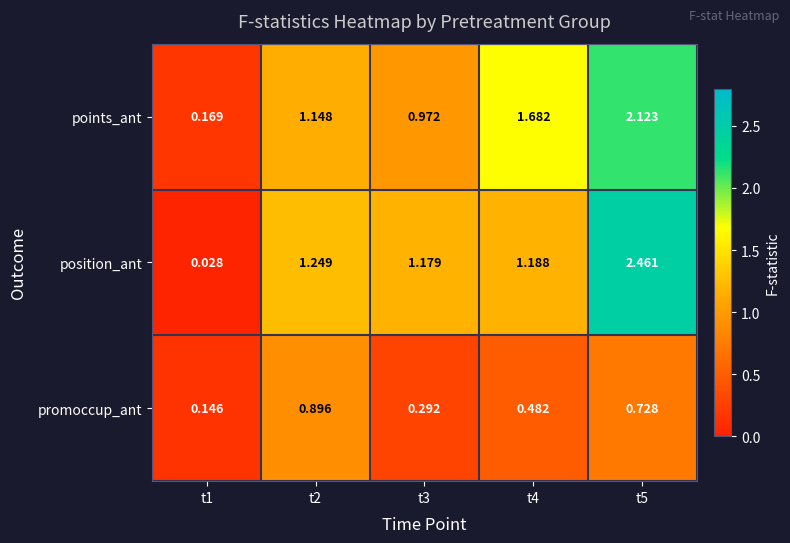

At which category does the chart reach its minimum across all series?

t1